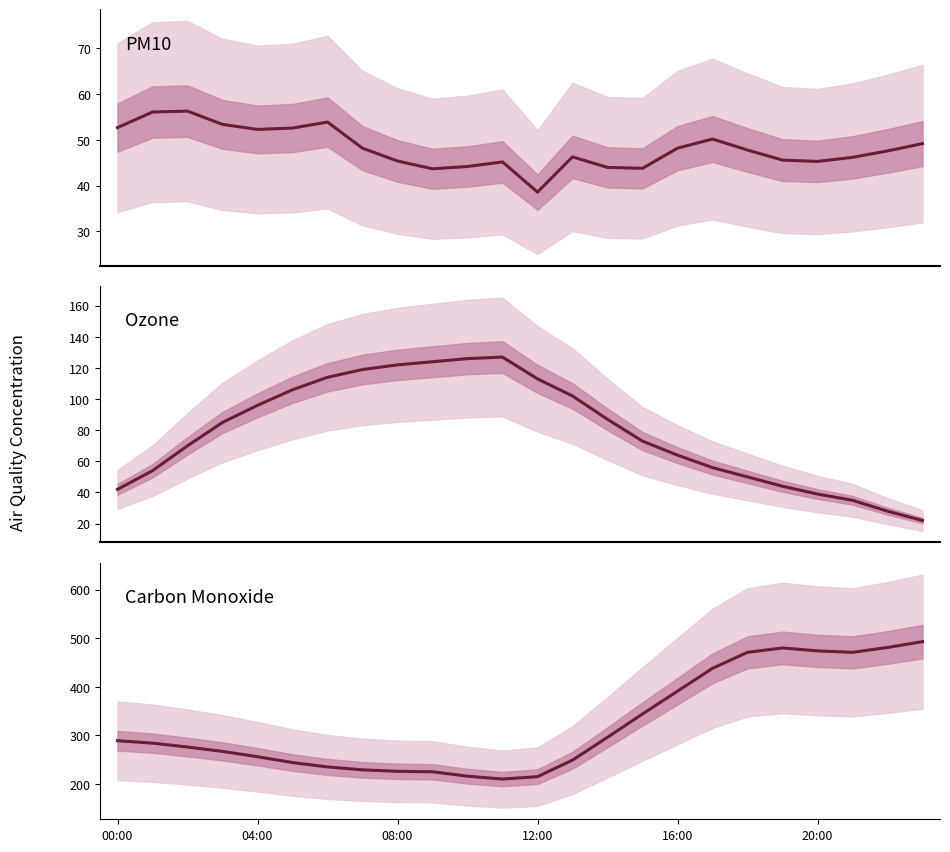

How many interior local peaks does the pm10 series have?

5